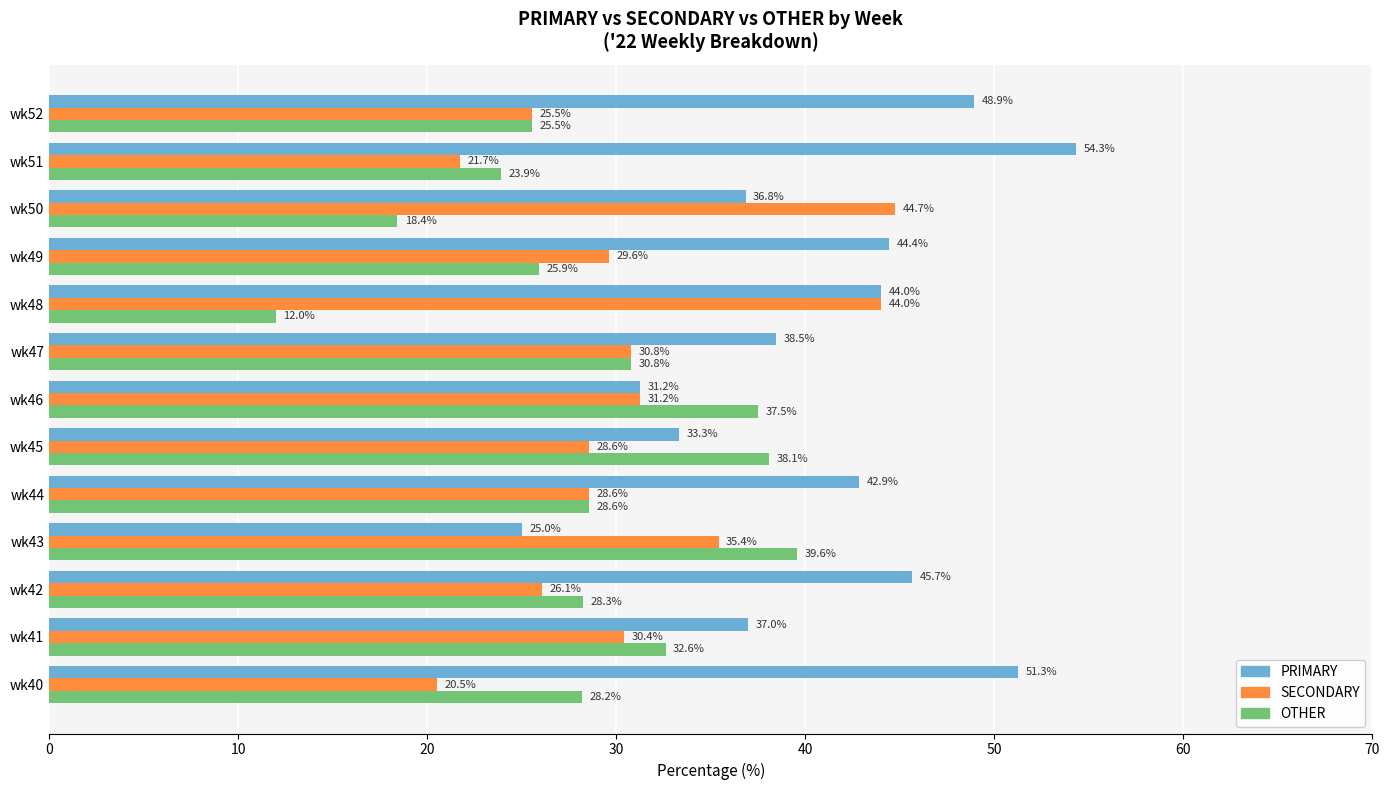

At which label is OTHER closest to 25?

wk52